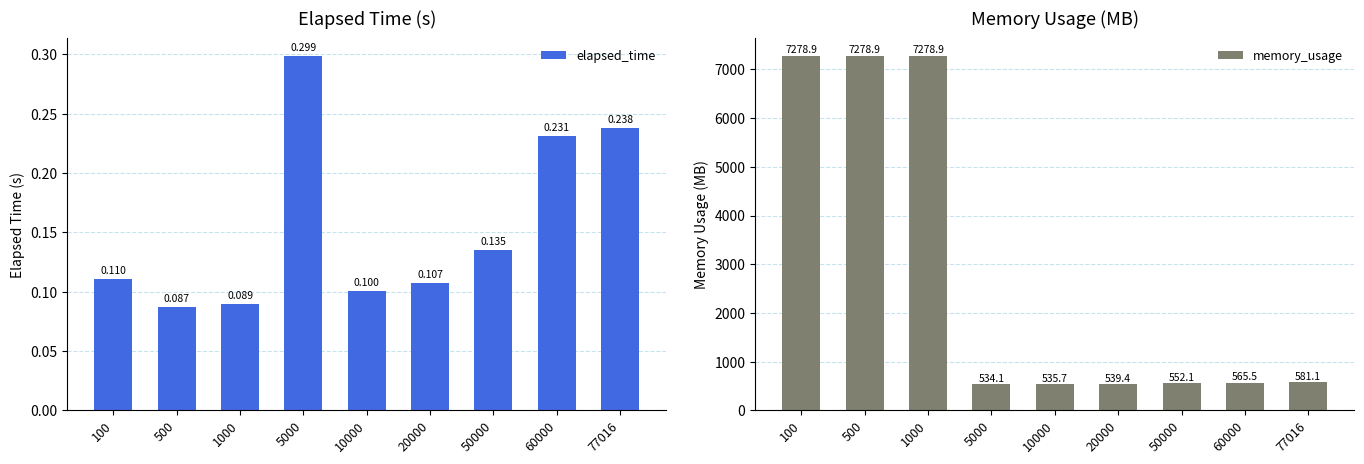

Reading left to right, what are all the values shown in this chart?

elapsed_time: 0.1	0.1	0.1	0.3	0.1	0.1	0.1	0.2	0.2
memory_usage: 7278.9	7278.9	7278.9	534.1	535.7	539.4	552.1	565.5	581.1